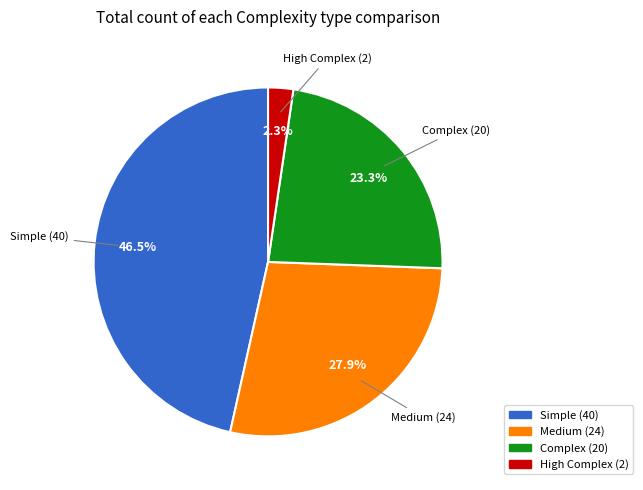

What is the smallest slice in the pie chart?

High Complex